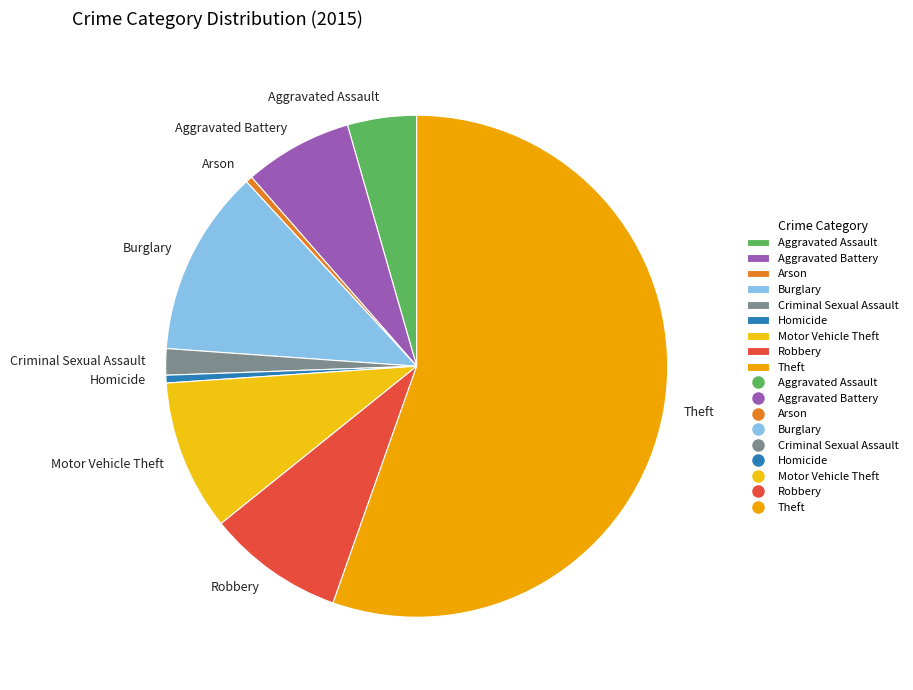

True or false: Robbery accounts for 1% of the total.

False